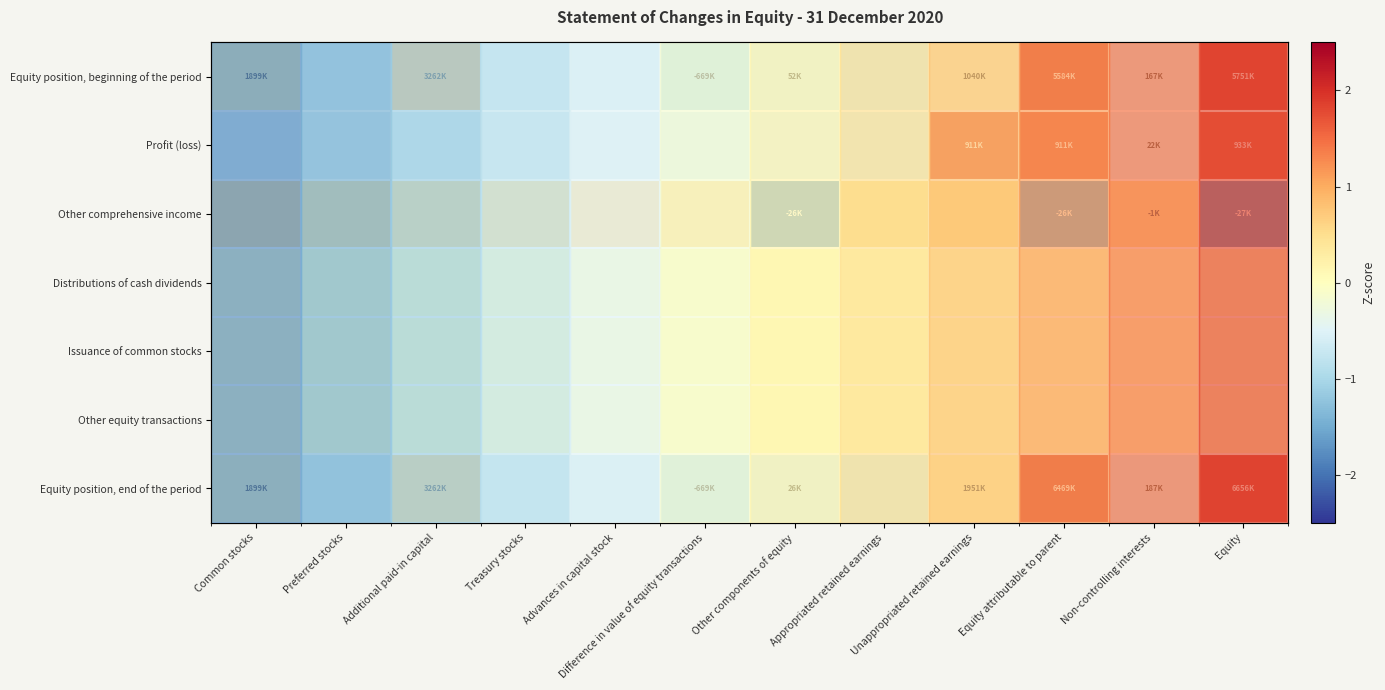

List the labels in order of Other equity transactions value, smallest first.

Common stocks, Preferred stocks, Additional paid-in capital, Treasury stocks, Advances in capital stock, Difference in value of equity transactions, Other components of equity, Appropriated retained earnings, Unappropriated retained earnings, Equity attributable to parent, Non-controlling interests, Equity